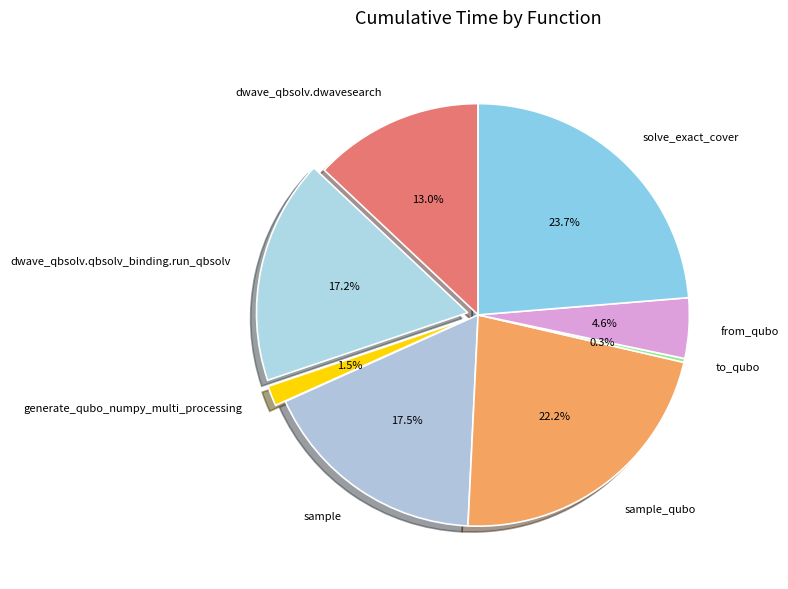

Is it true that solve_exact_cover is 24% of the pie?

True